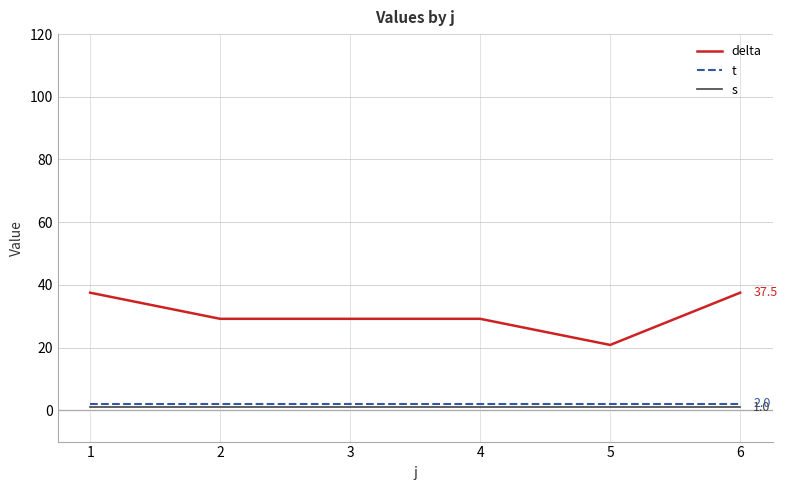

What is the difference between the highest and lowest values at 6?

36.5